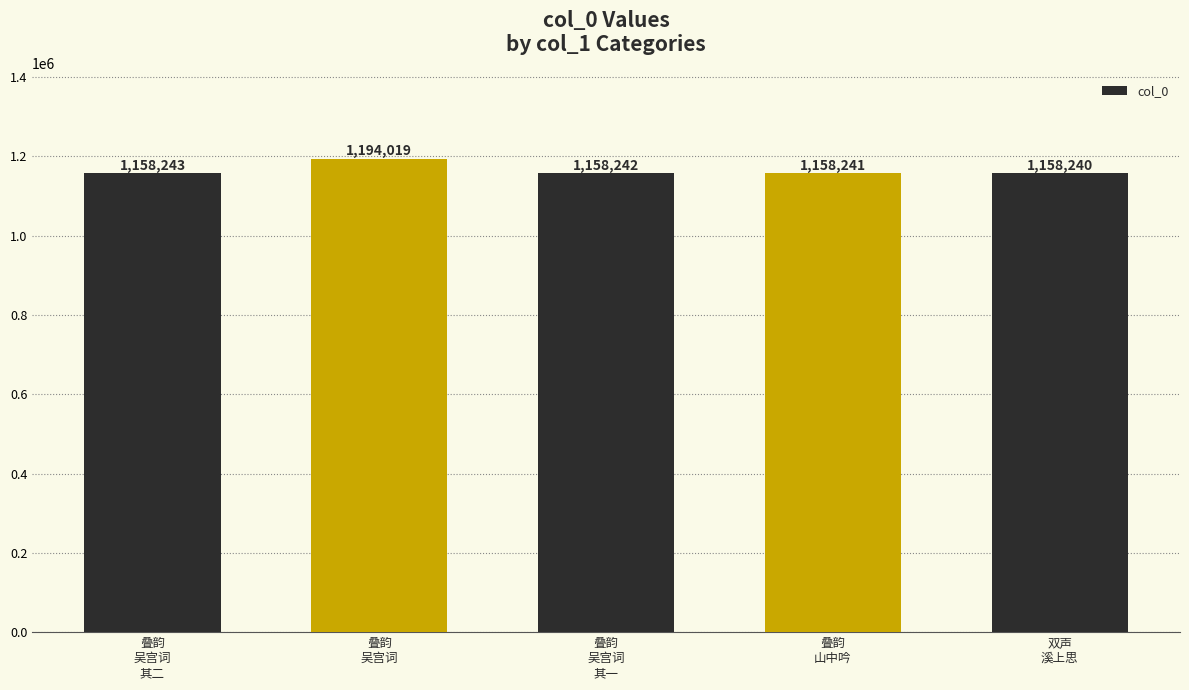

What is the sum of the values at 双声
溪上思 and 叠韵
吴宫词?

2352259